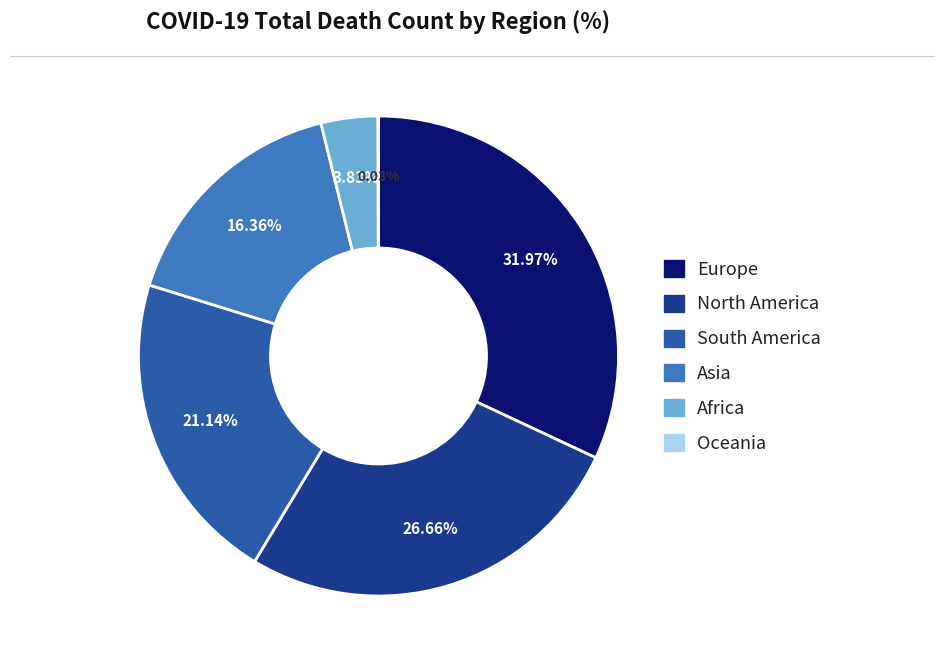

Does Asia account for over 50% of the chart?

No